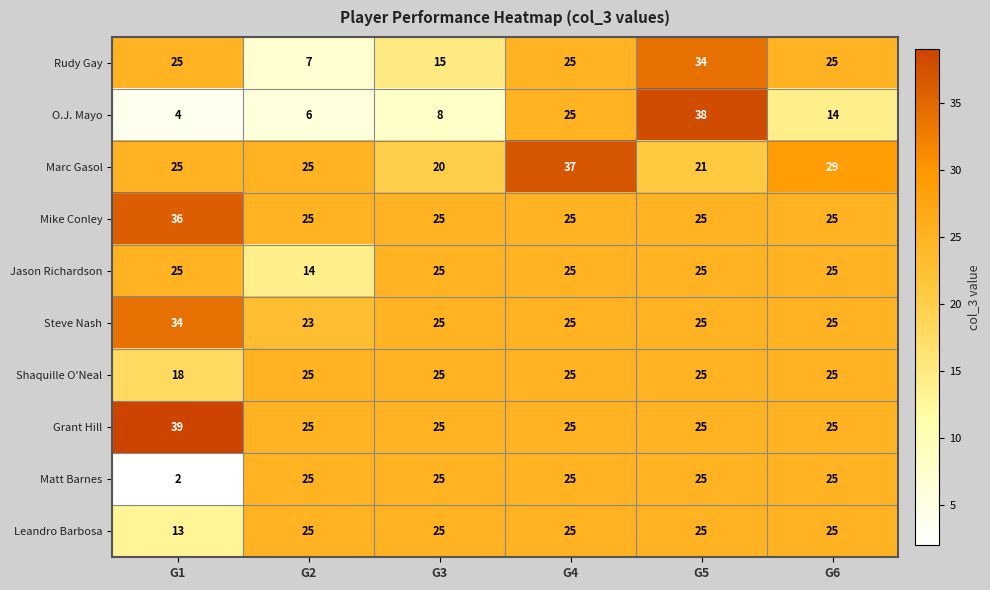

What is the smallest value displayed?

2